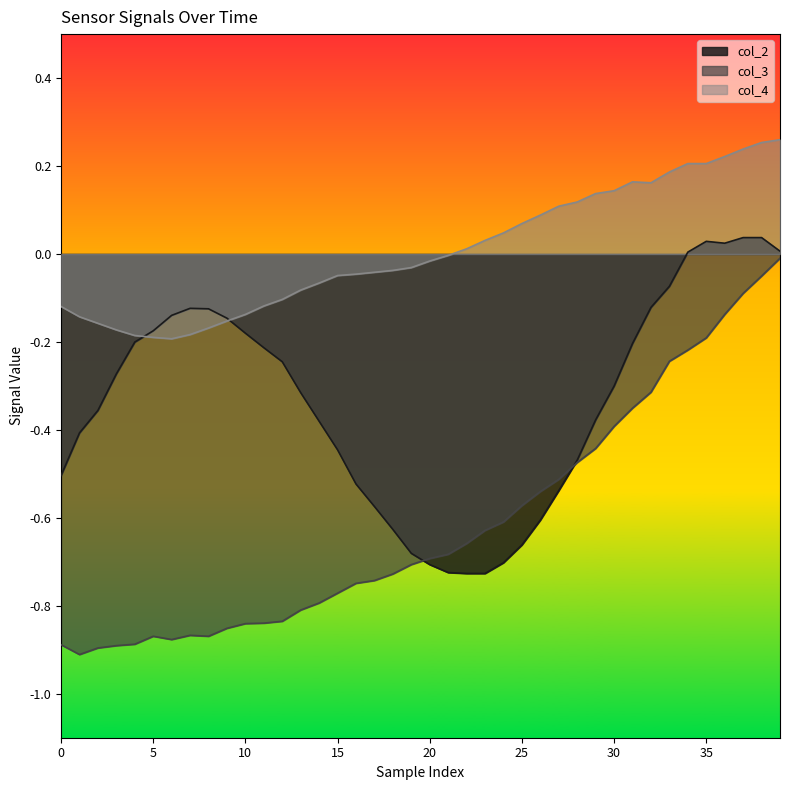

What is the label of the 30th point from the left?

29